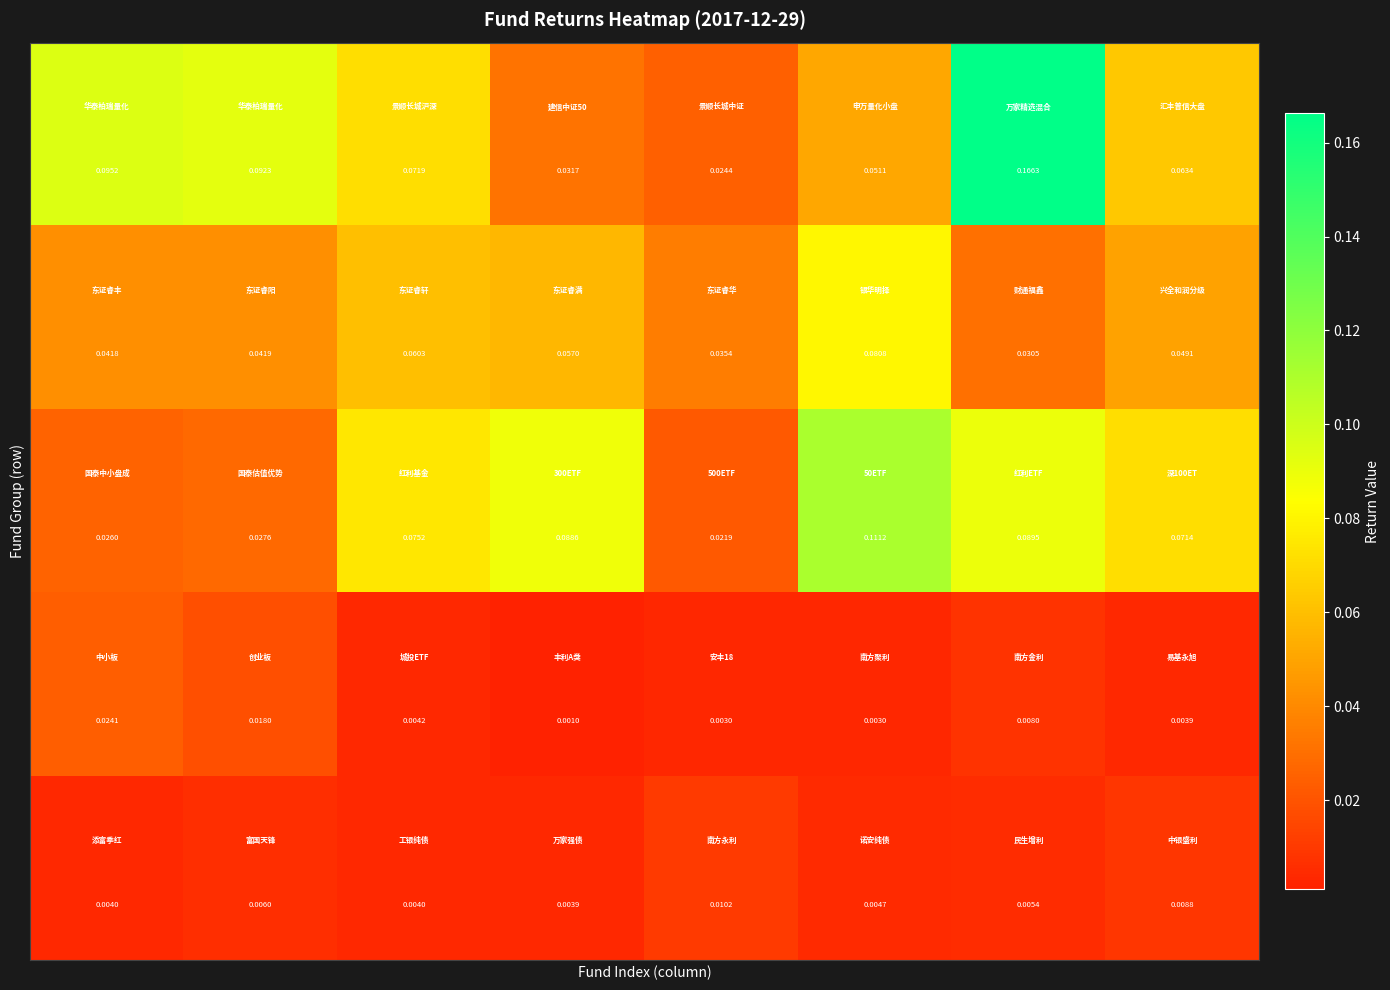

Which label corresponds to the largest value in the chart?

6